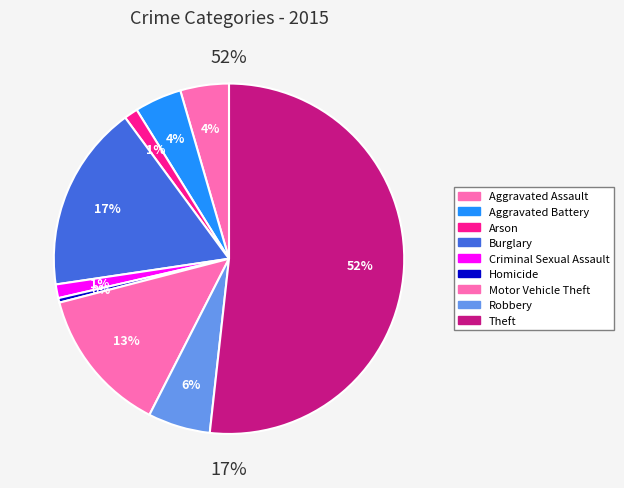

How much of the chart is everything except Theft?

48.2%